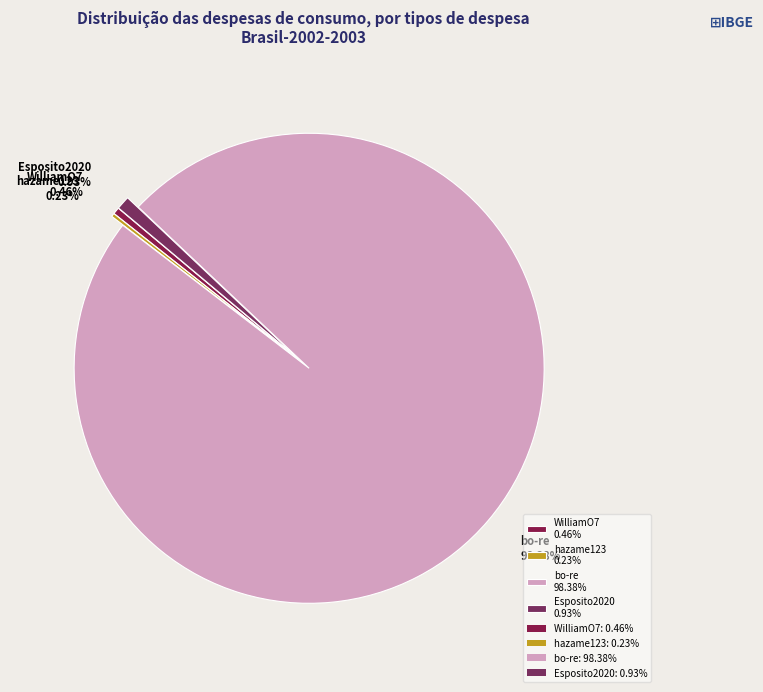

Which category accounts for the majority?

bo-re 98.38%